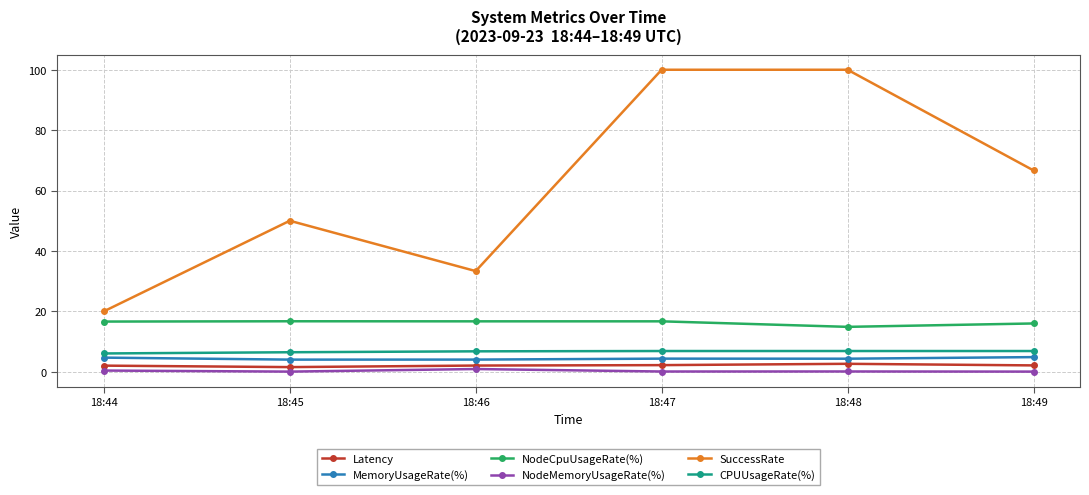

At which category does SuccessRate reach its first local peak?

18:45